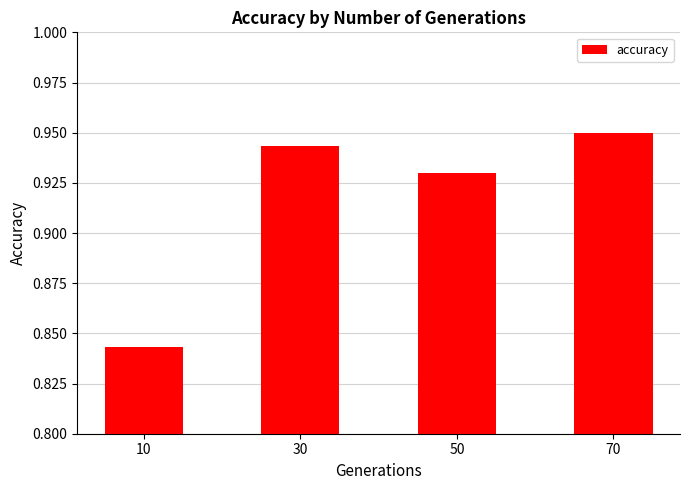

Which label corresponds to the largest value in the chart?

70